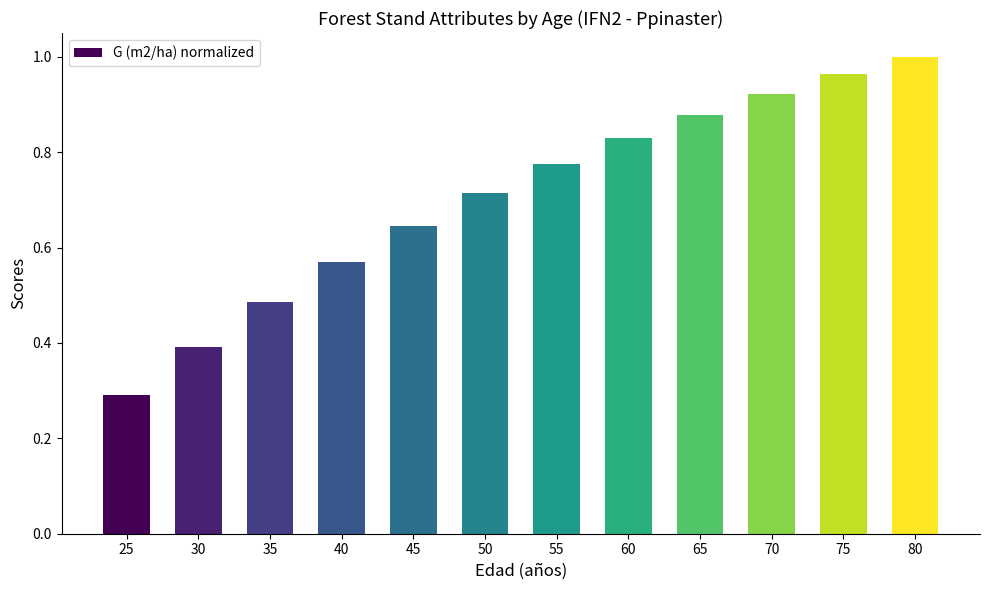

What is the change in value from 30 to 80?

+0.6